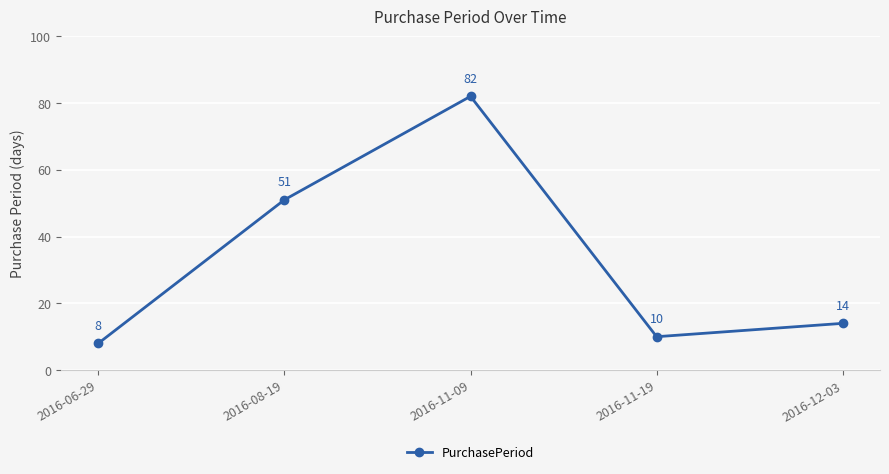

Reading right to left, extract all data points from this chart.

14	10	82	51	8